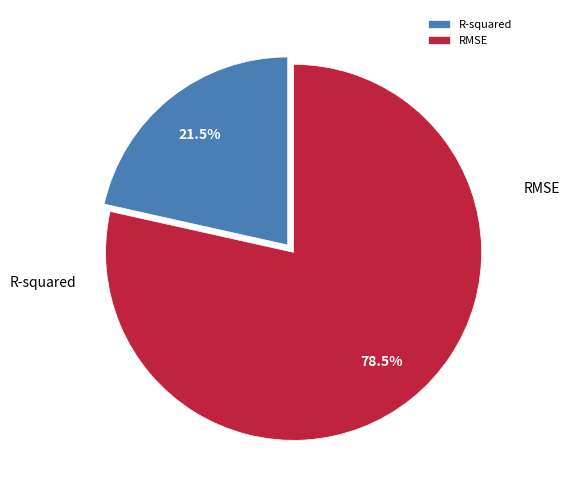

To the nearest percent, what is the difference between the RMSE and R-squared slice percentages?

57%